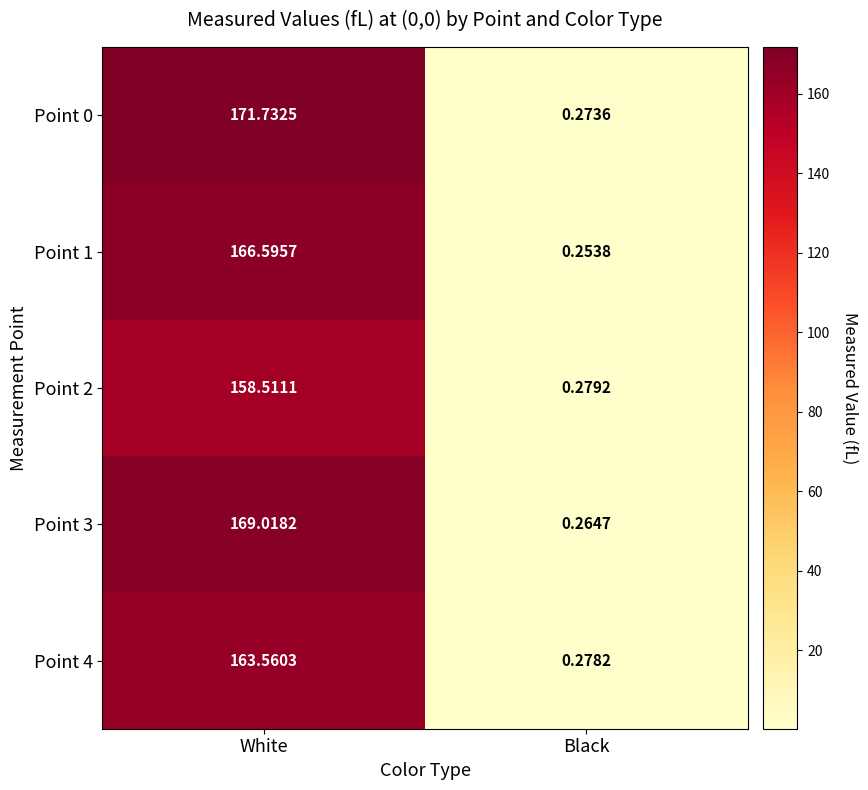

Is the value of Point 1 at Black greater than the value of Point 3 at White?

No